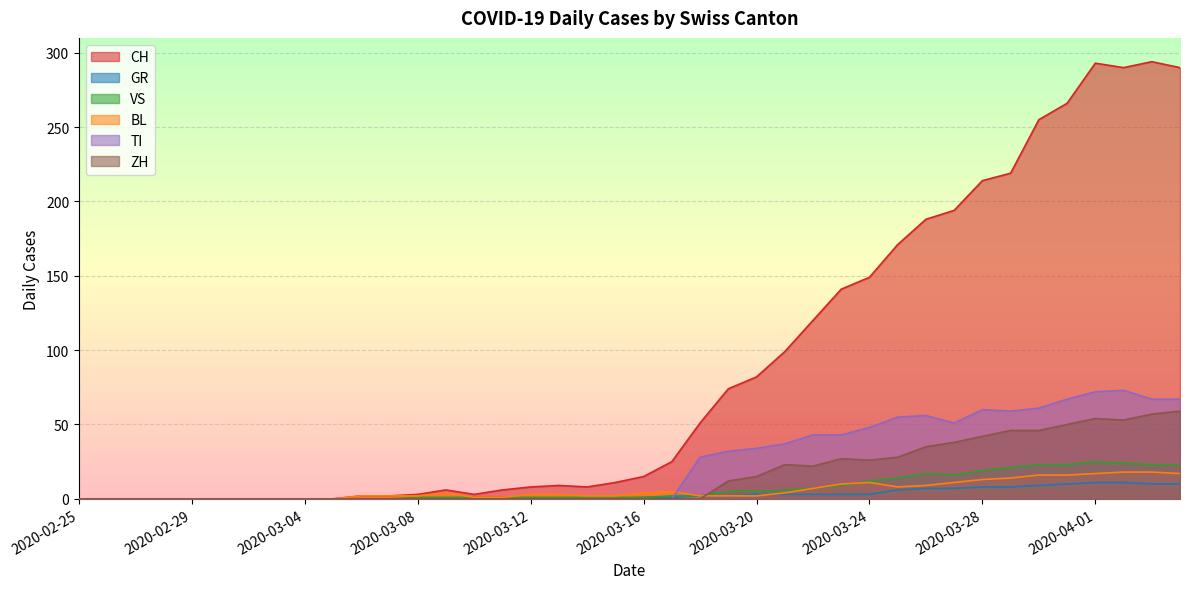

List the labels in order of BL value, largest first.

2020-04-02, 2020-04-03, 2020-04-01, 2020-04-04, 2020-03-30, 2020-03-31, 2020-03-29, 2020-03-28, 2020-03-24, 2020-03-27, 2020-03-23, 2020-03-26, 2020-03-25, 2020-03-22, 2020-03-17, 2020-03-09, 2020-03-16, 2020-03-21, 2020-03-12, 2020-03-13, 2020-03-06, 2020-03-07, 2020-03-08, 2020-03-14, 2020-03-15, 2020-03-18, 2020-03-19, 2020-03-20, 2020-03-10, 2020-03-11, 2020-02-25, 2020-02-26, 2020-02-27, 2020-02-28, 2020-02-29, 2020-03-01, 2020-03-02, 2020-03-03, 2020-03-04, 2020-03-05